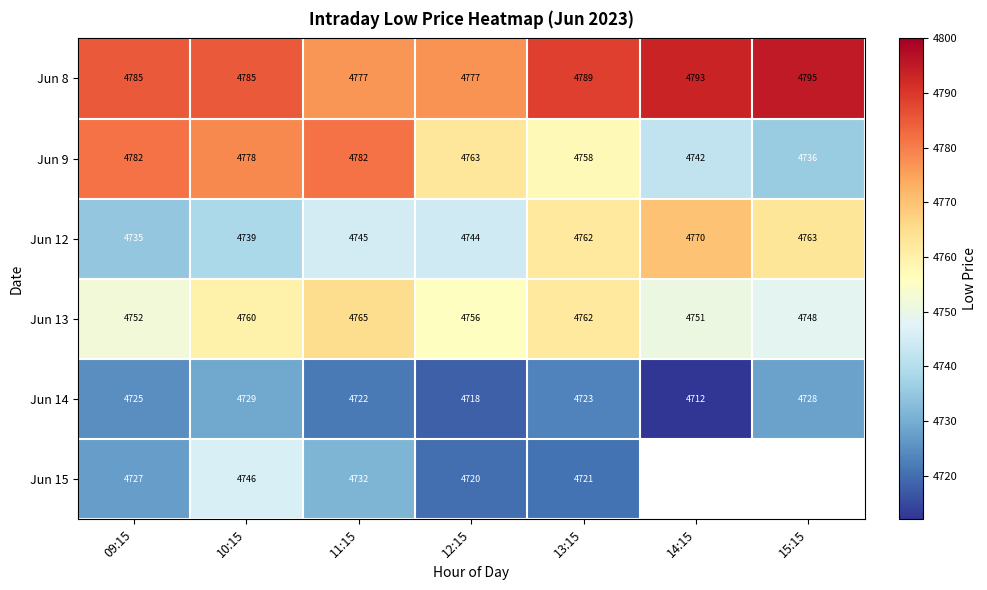

The value of Jun 12 at 09:15 is 7632.2. True or false?

False